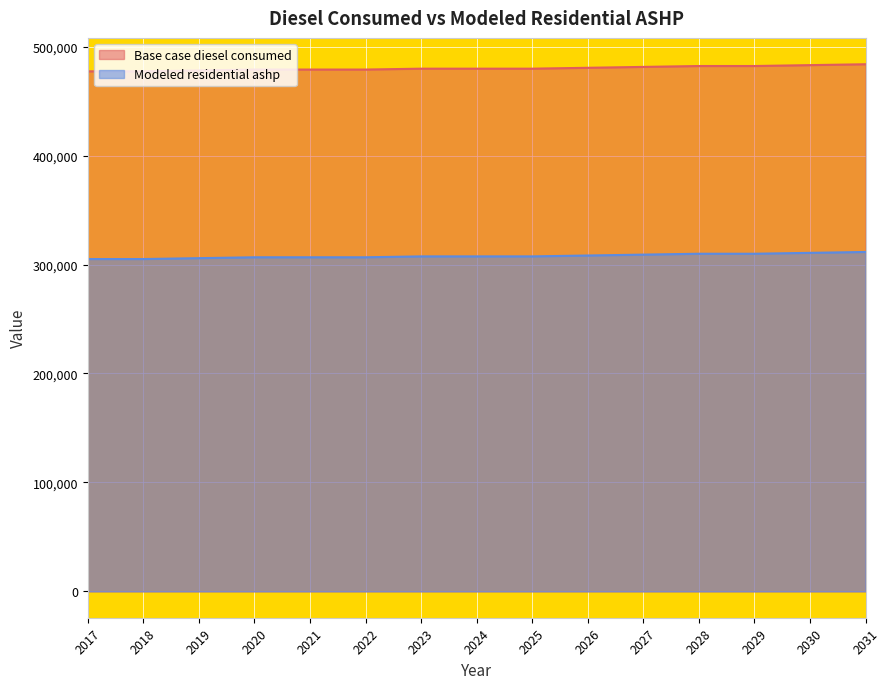

True or false: Base case diesel consumed has more than 1 points higher than both neighbors.

False